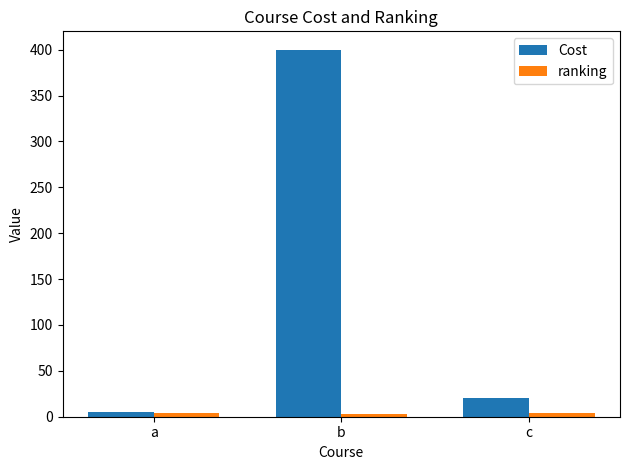

Which category has the lowest value in the Cost series?

a